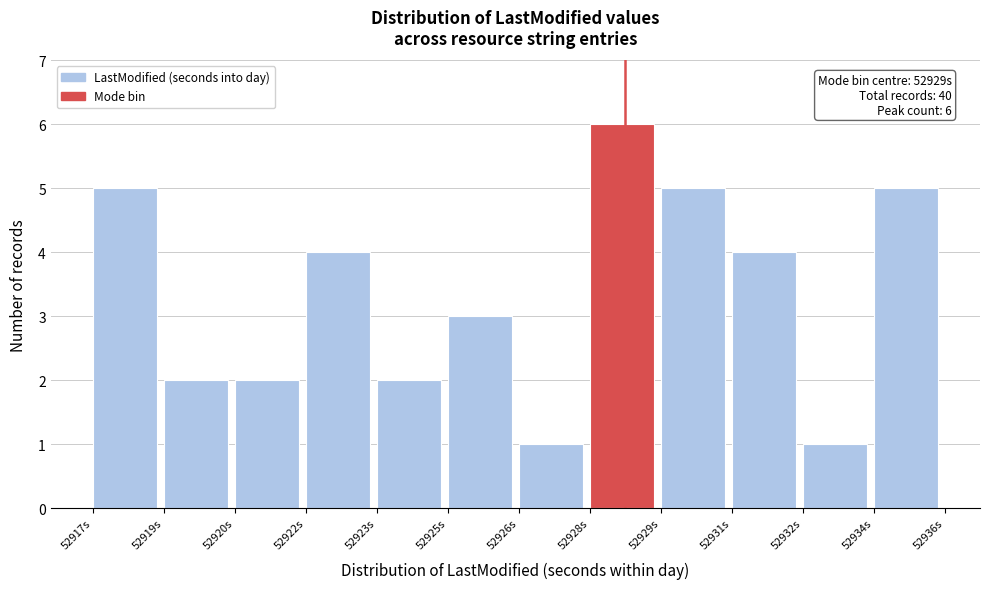

Reading right to left, extract all data points from this chart.

5	1	4	5	6	1	3	2	4	2	2	5